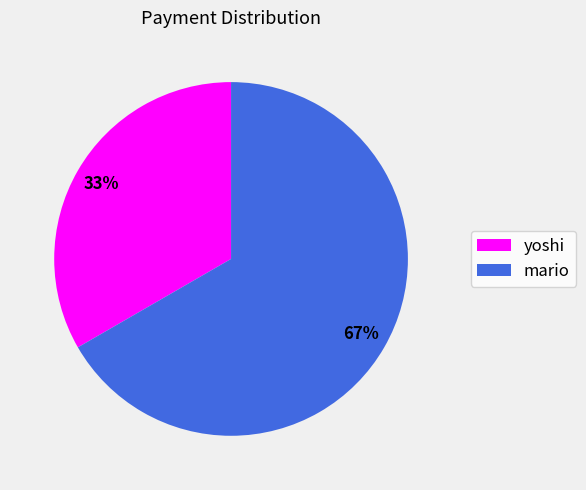

Combined, do mario and yoshi account for over 50%?

Yes